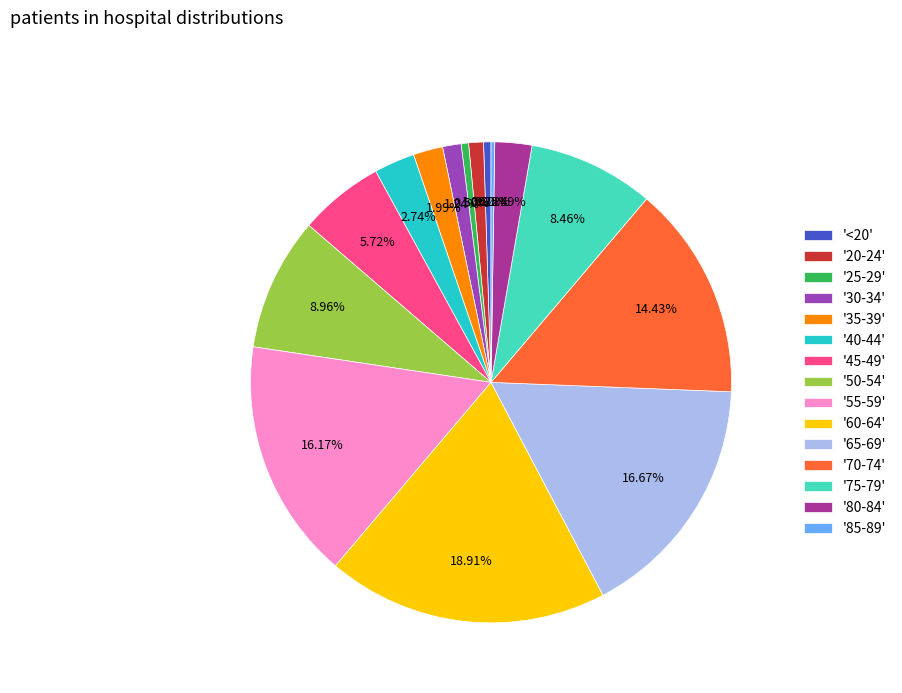

Between '60-64' and '80-84', which is larger?

'60-64'